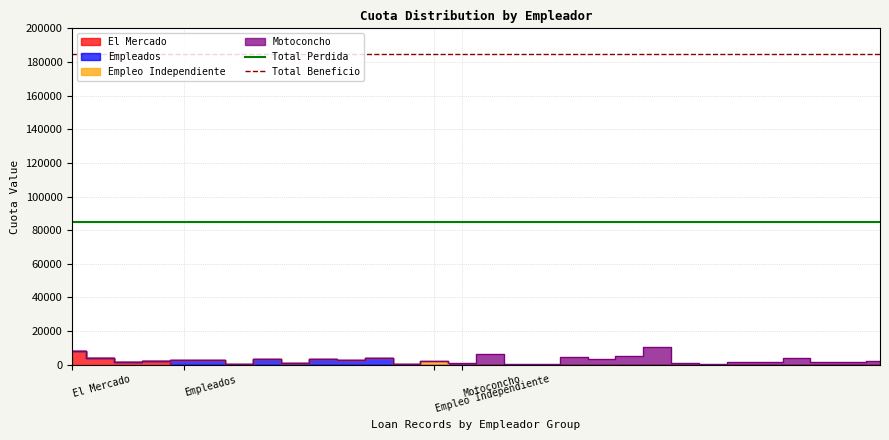

Is it true that Total Beneficio equals 185000 at El Mercado?

True